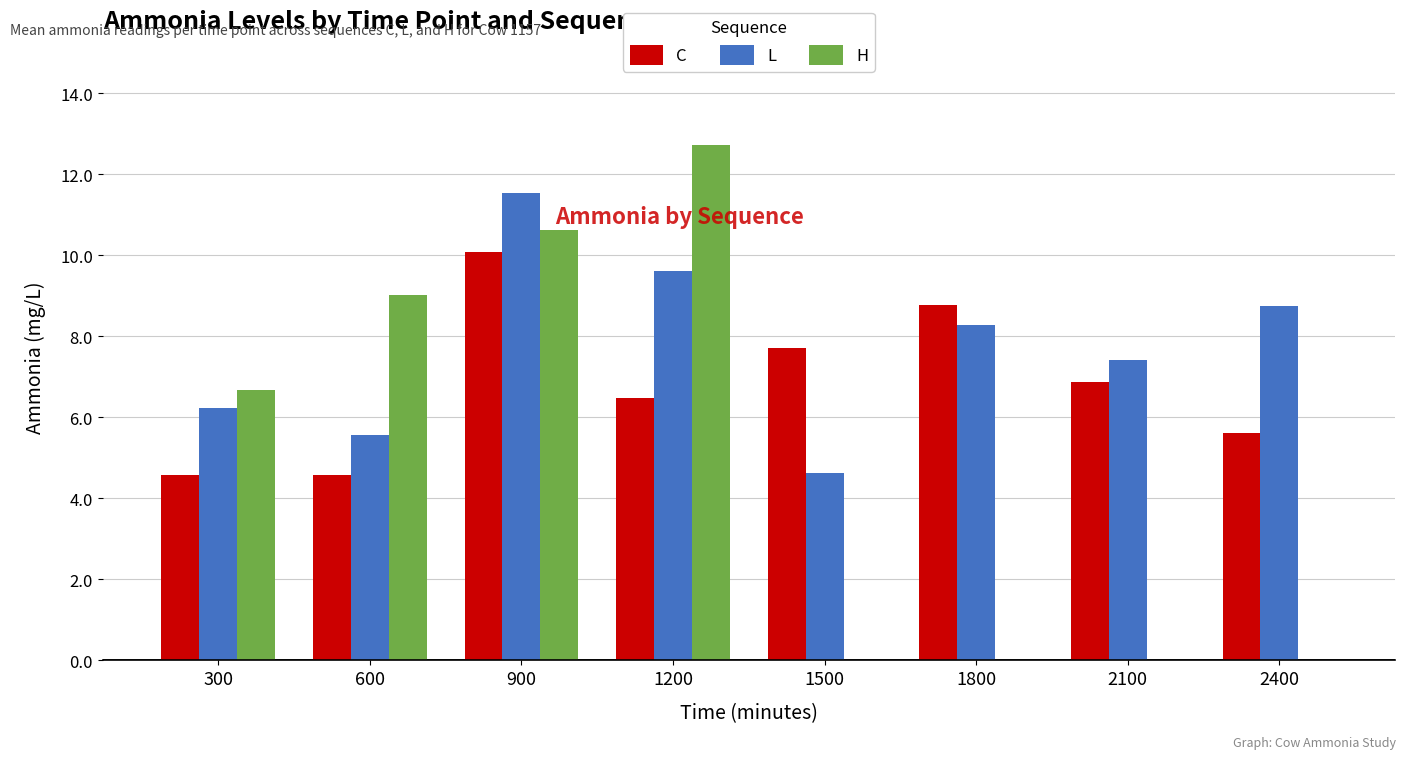

What are all the series names shown in the legend?

C, L, H